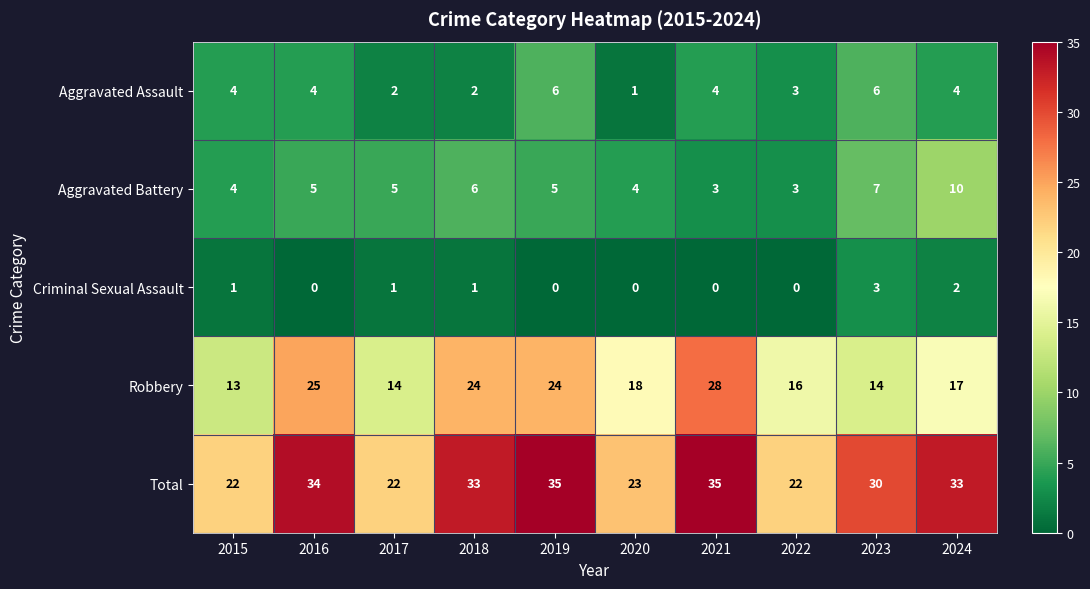

What is the spread (max minus min) of values at 2020?

23